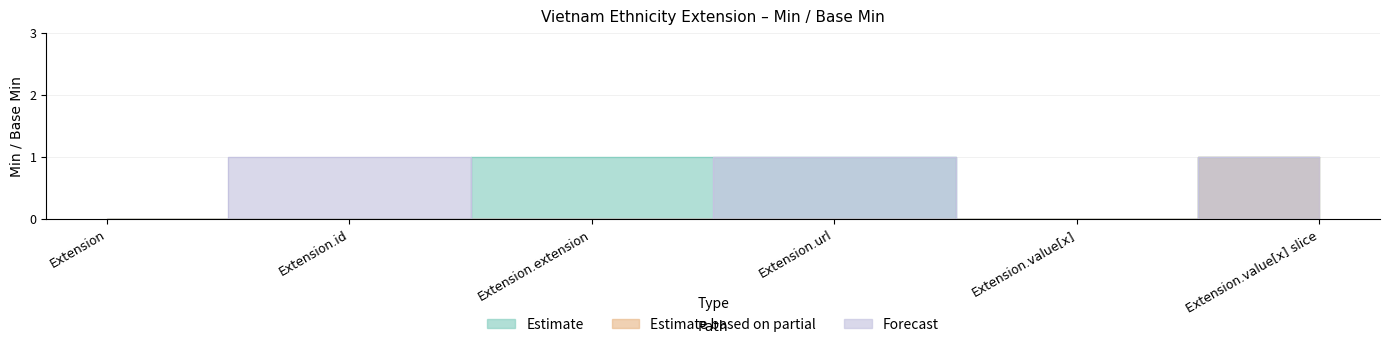

Does the chart have visible grid lines?

Yes